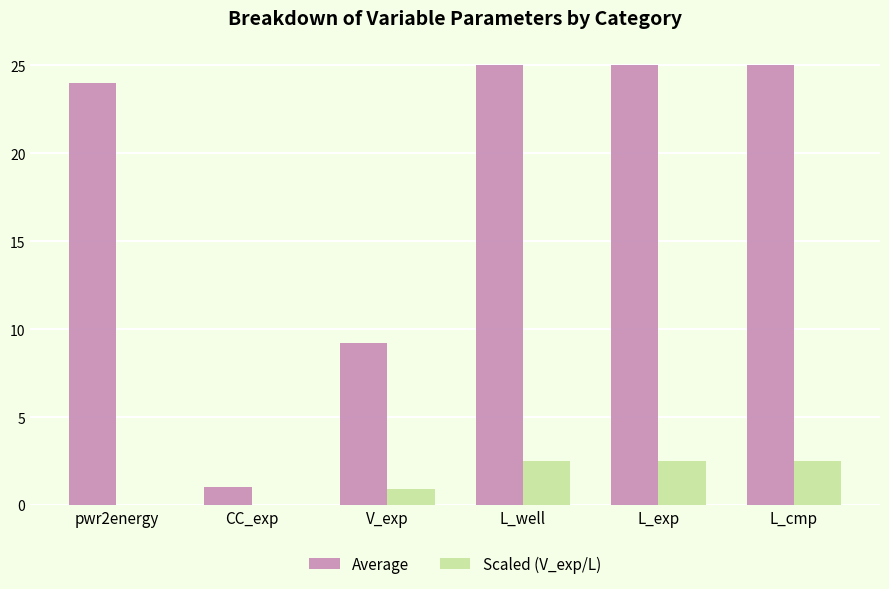

Which series has the largest total across all categories?

Average